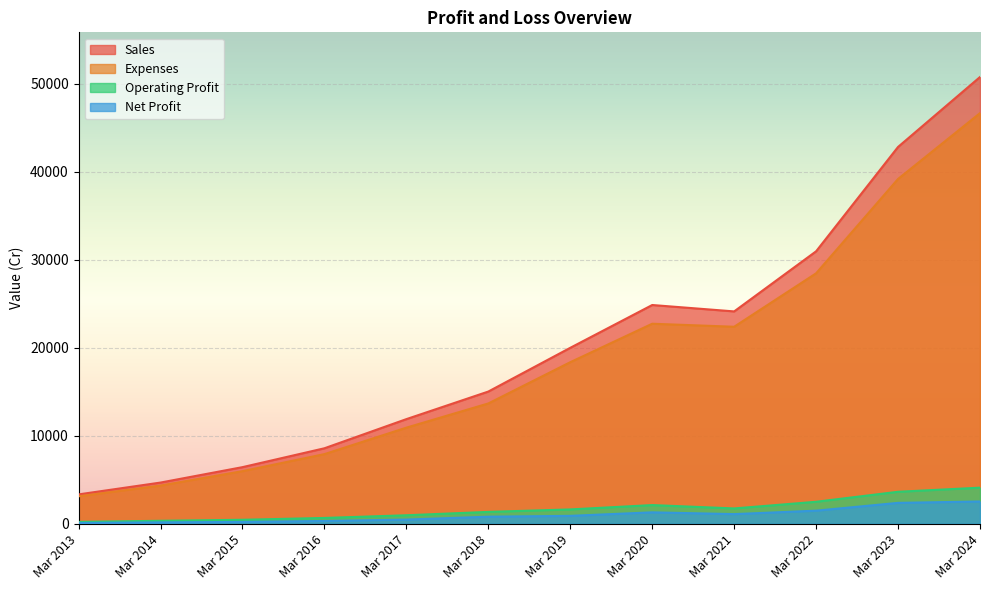

Where is Net Profit nearest to the value 1315?

Mar 2020